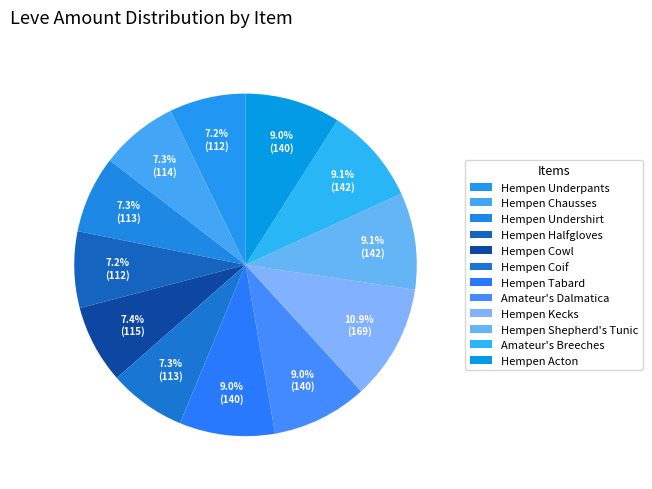

What percentage is the Hempen Coif slice, to the nearest percent?

7%